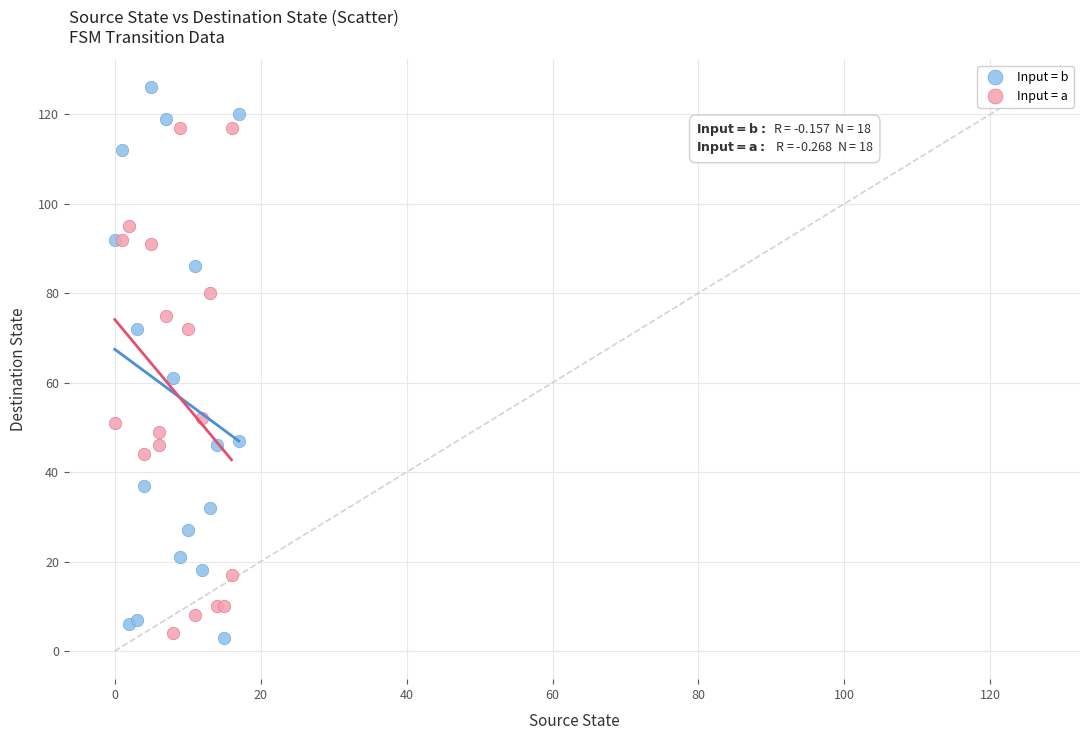

What are all the series names shown in the legend?

Input = b, Input = a